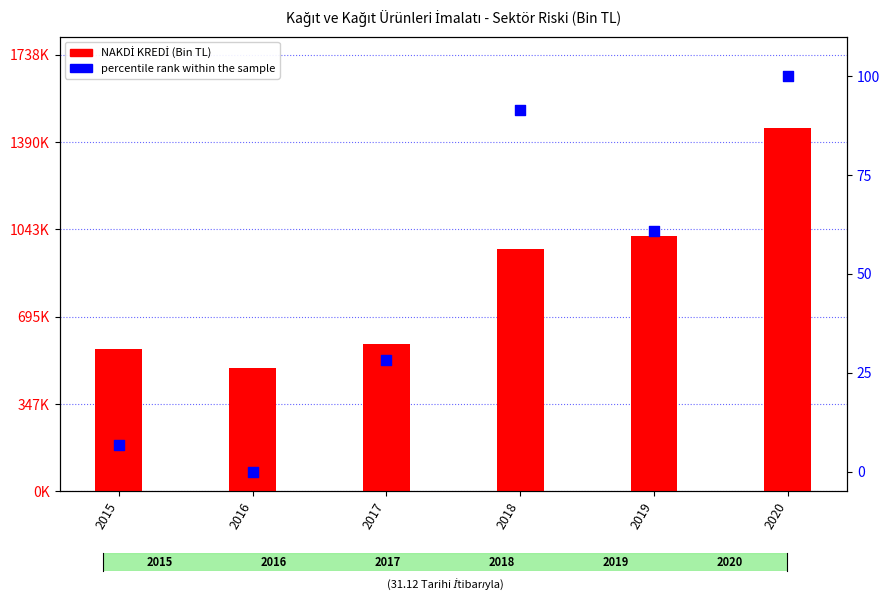

Which series has the largest total across all categories?

NAKDİ KREDİ